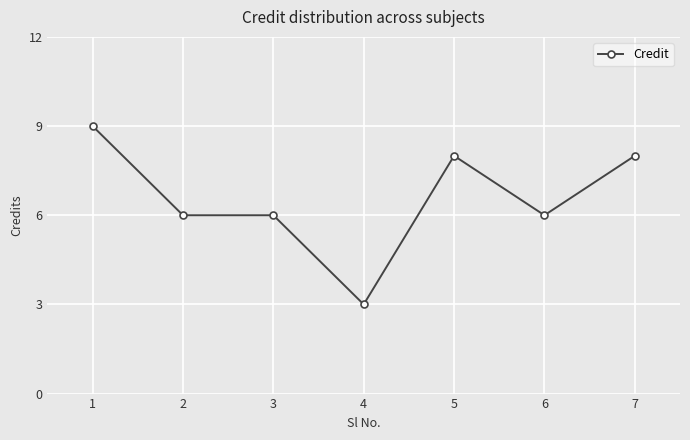

The chart shows a value of 6 at 6. True or false?

True